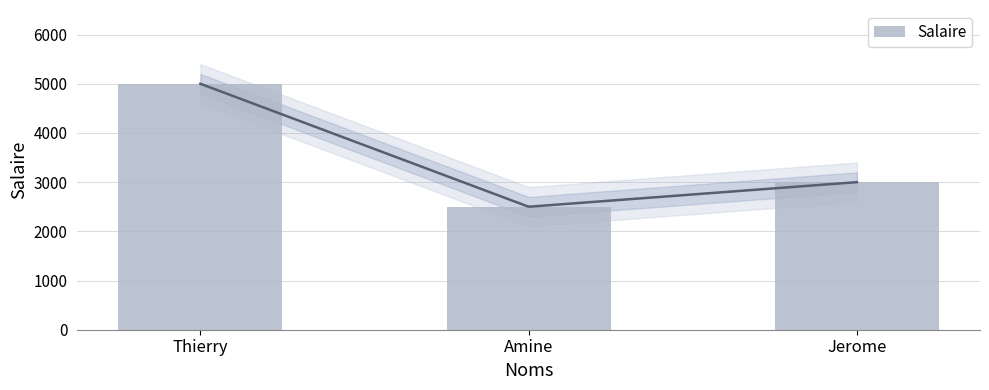

Between Thierry and Amine, which is larger?

Thierry